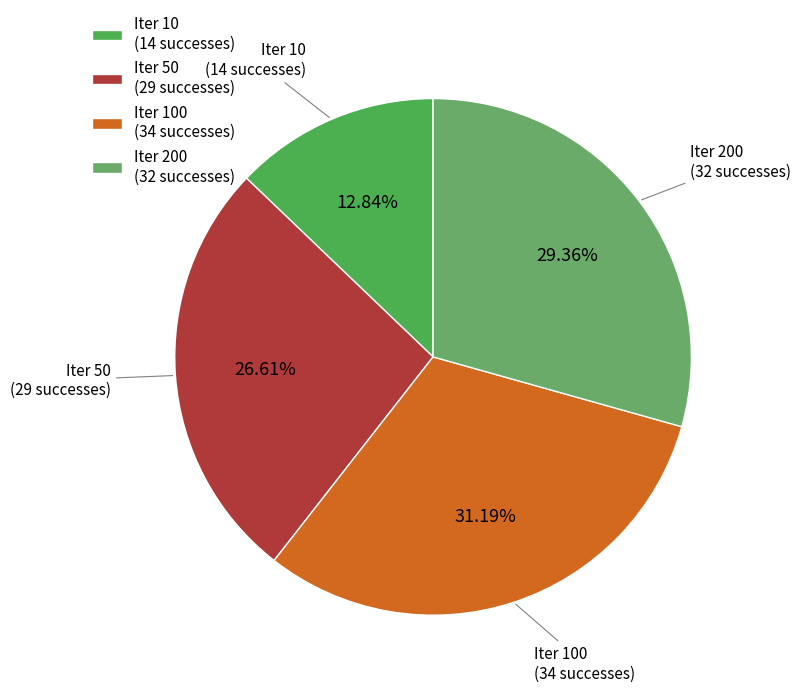

How many segments does this pie chart have?

4